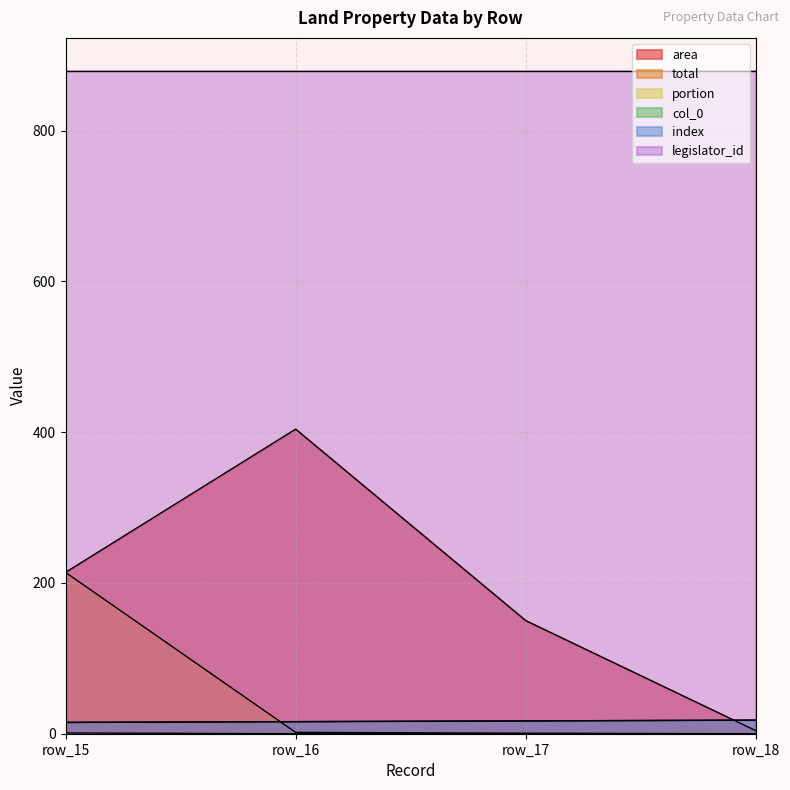

What is the difference between the maximum and minimum values in the portion series?

1.0